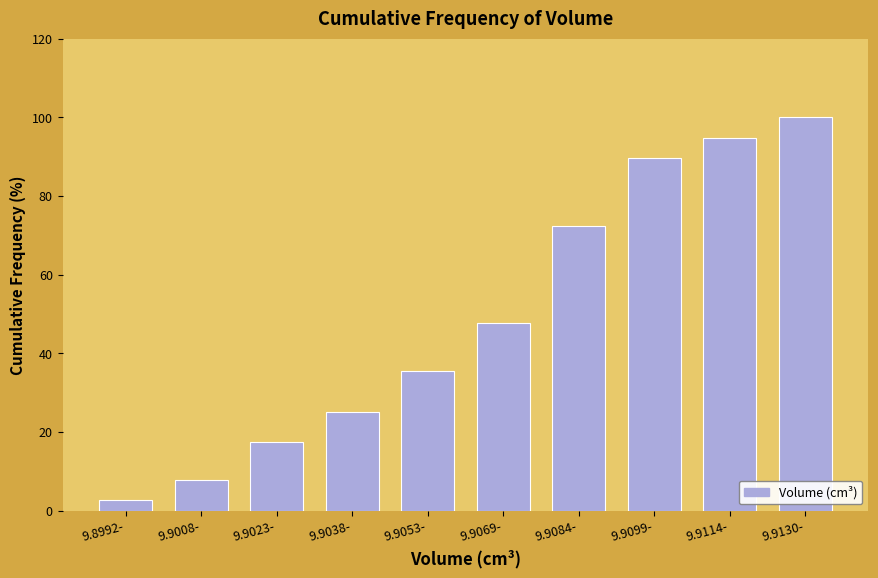

Reading right to left, extract all data points from this chart.

9.9130-=100.0	9.9114-=94.8	9.9099-=89.7	9.9084-=72.3	9.9069-=47.7	9.9053-=35.5	9.9038-=25.2	9.9023-=17.4	9.9008-=7.7	9.8992-=2.6